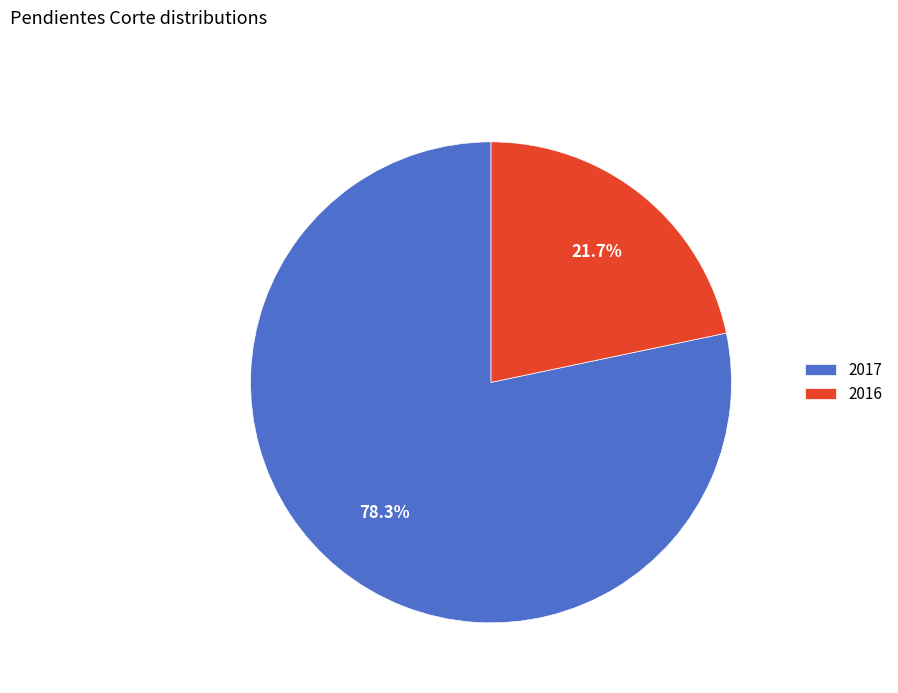

What is the largest slice in the pie chart?

2017